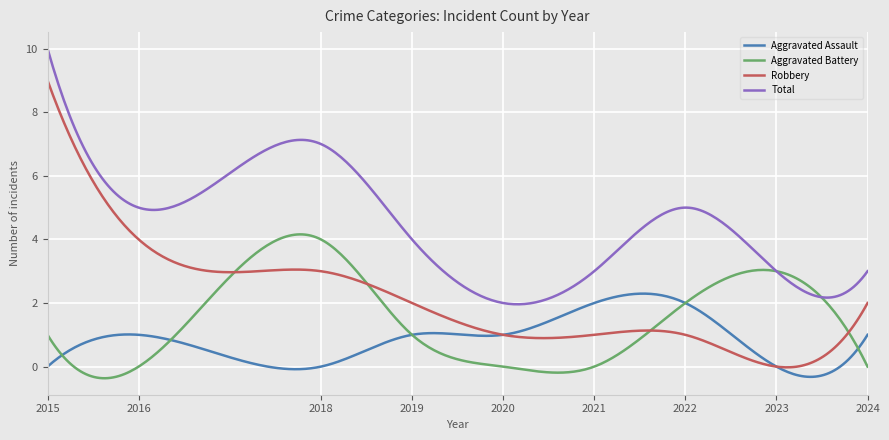

Rank the series by their maximum value, from highest to lowest.

Total, Robbery, Aggravated Battery, Aggravated Assault